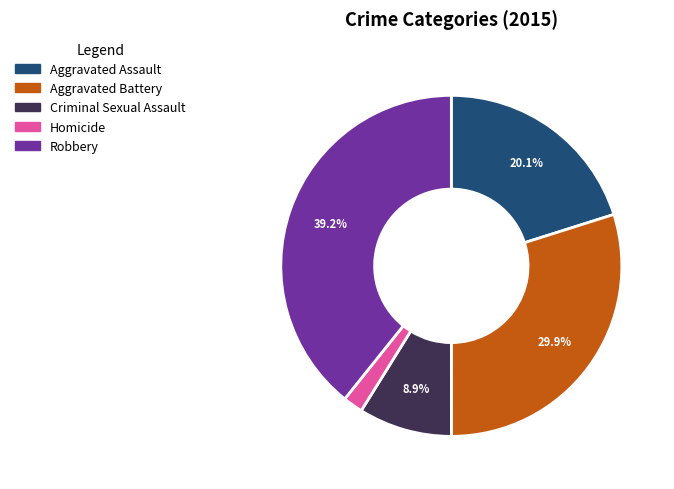

Is Criminal Sexual Assault the majority of the pie?

No